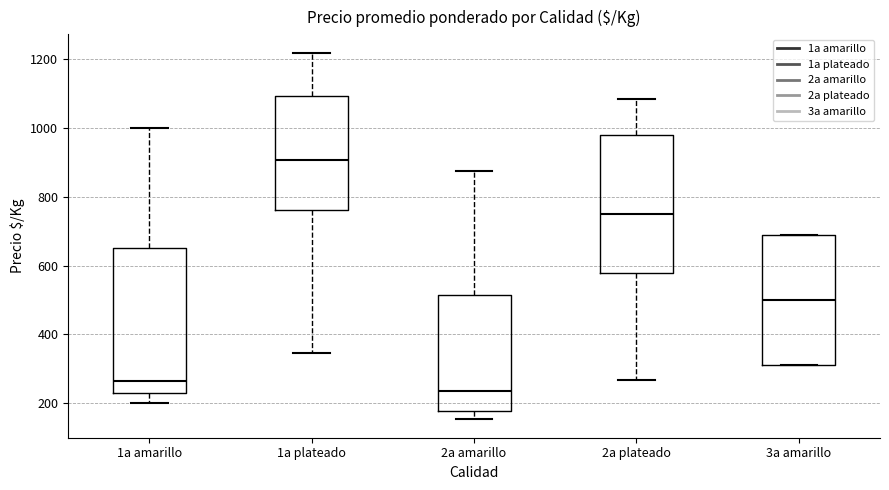

Which box is the tallest, from its lower edge to its upper edge?

1a amarillo